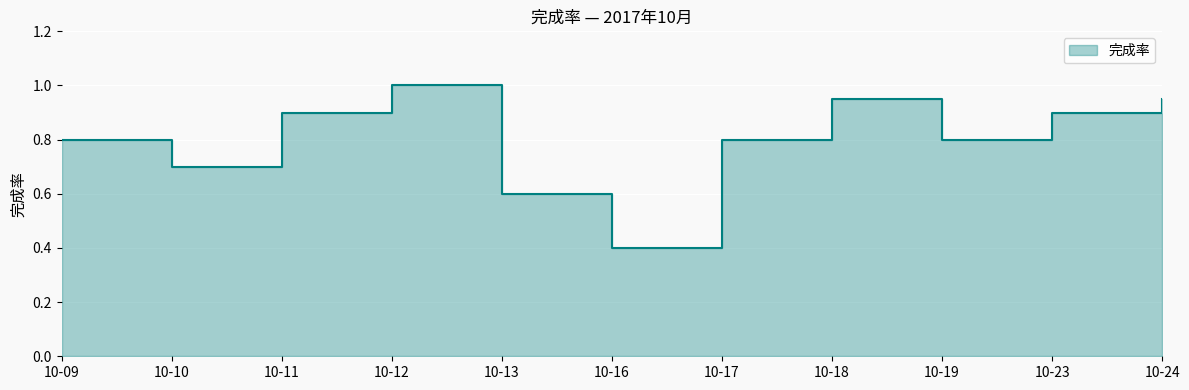

How many points are lower than both their immediate neighbors (excluding endpoints)?

3